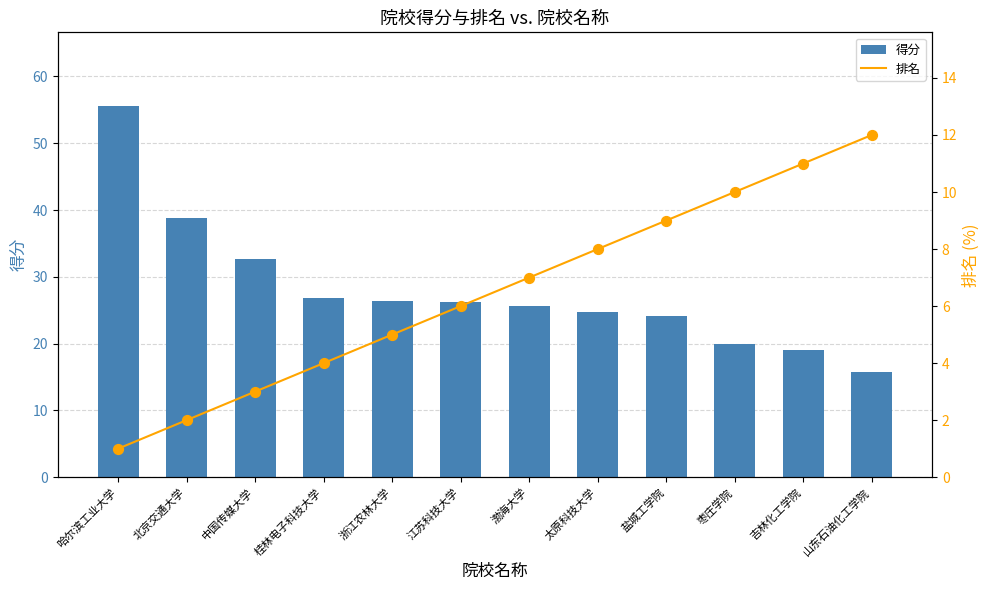

What are all the series names shown in the legend?

得分, 排名